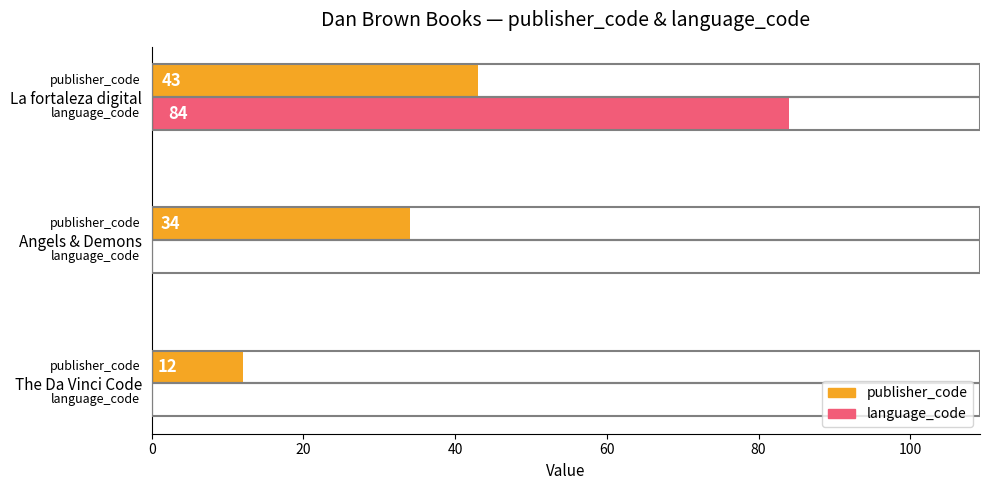

Which series changed the most between The Da Vinci Code and Angels & Demons?

publisher_code